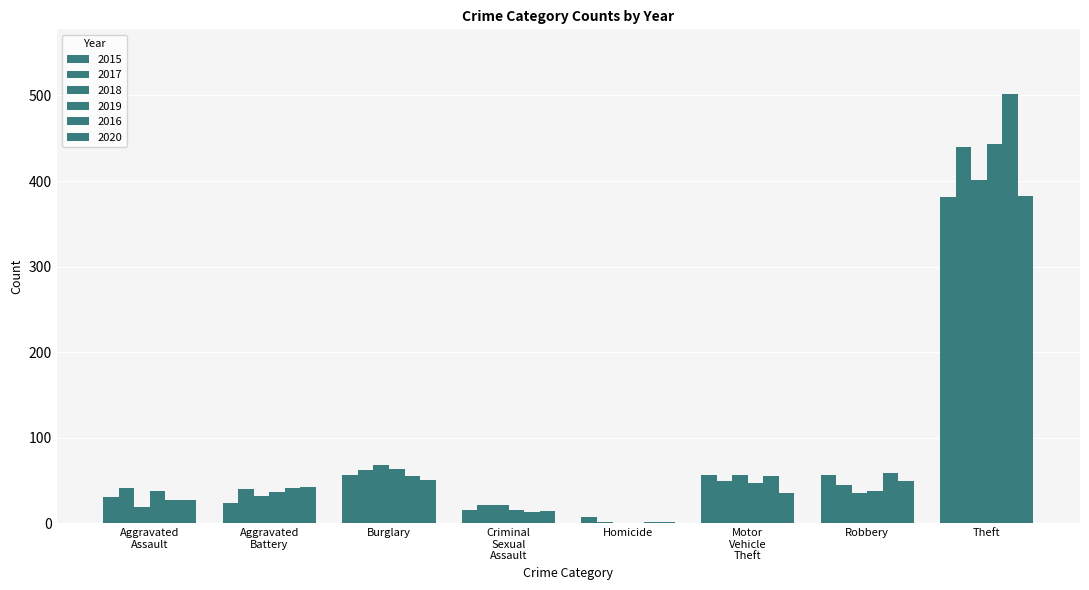

How many values in 2019 are above zero?

7